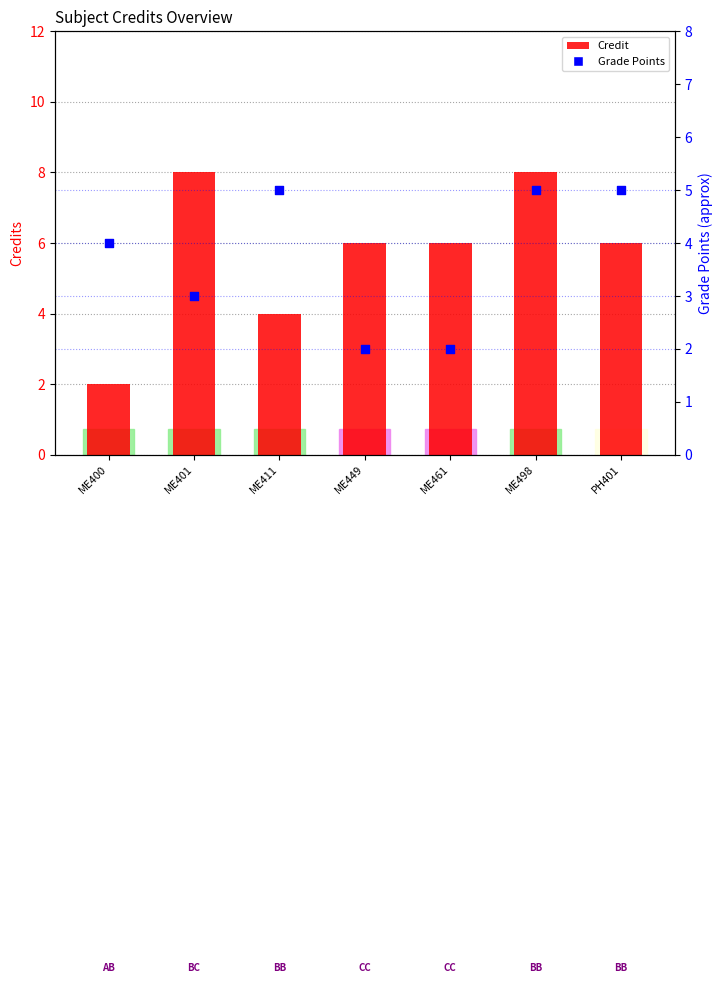

At which category is the sum across all series the highest?

ME498